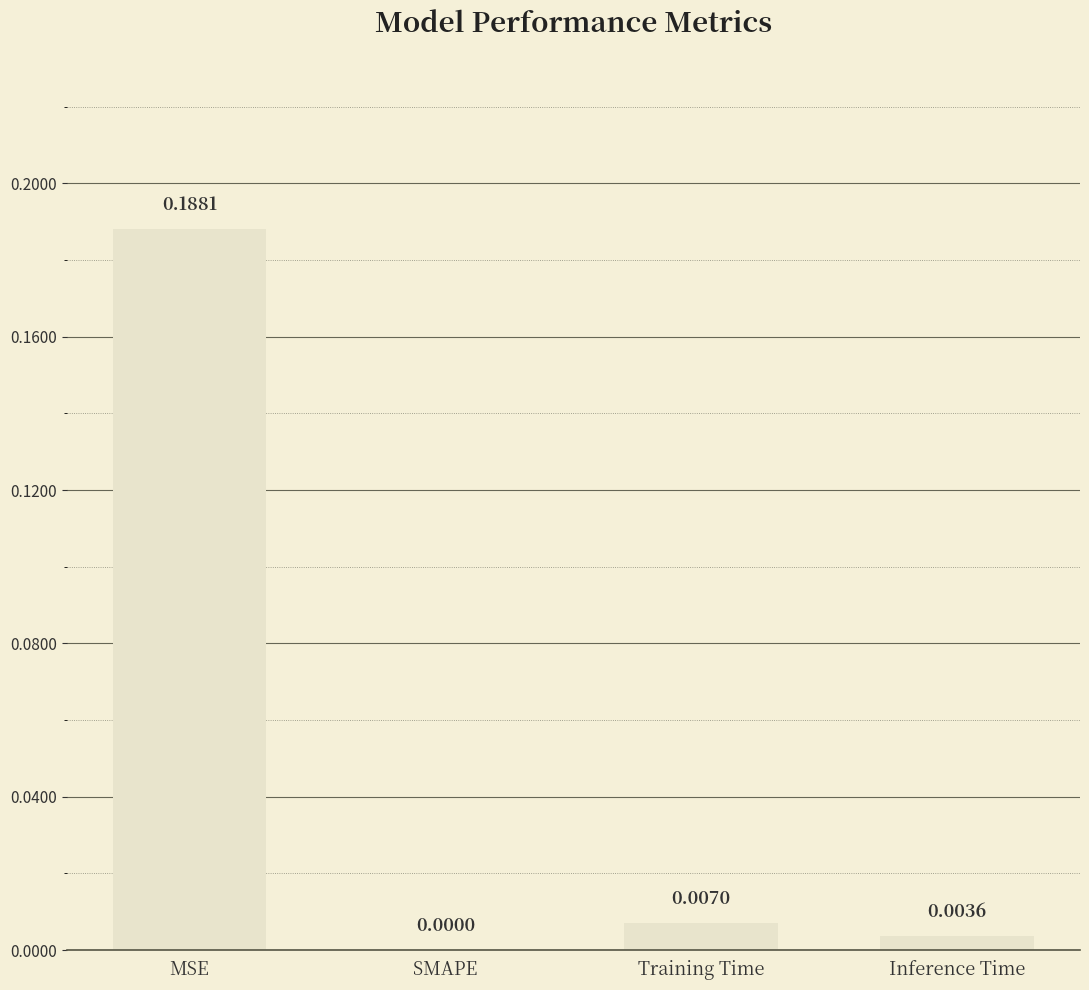

At which label is the value closest to 0?

SMAPE